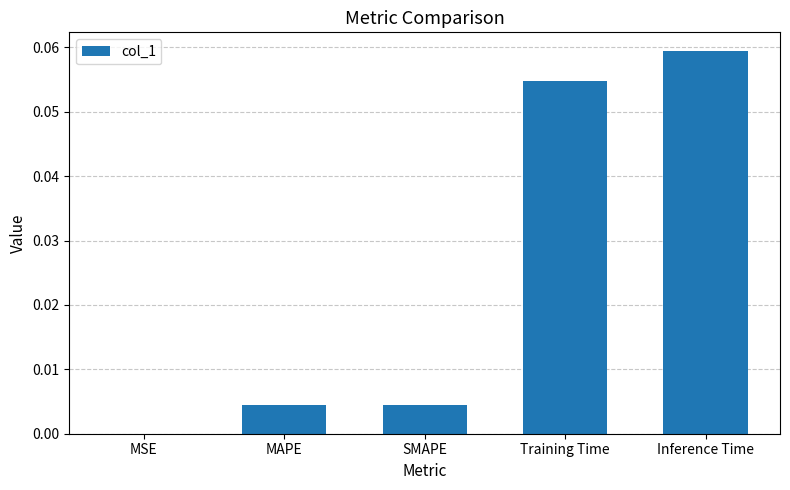

What is the change in value from MAPE to Inference Time?

+0.1